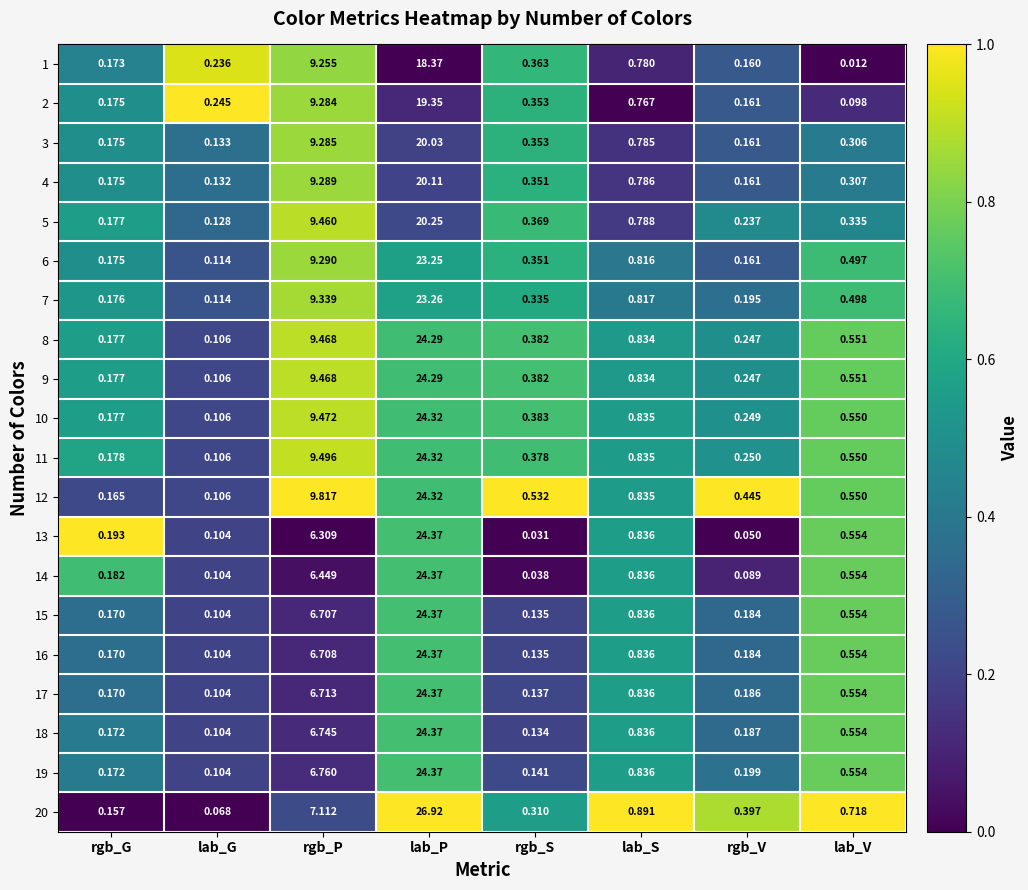

At which label is 10 closest to 12?

rgb_P